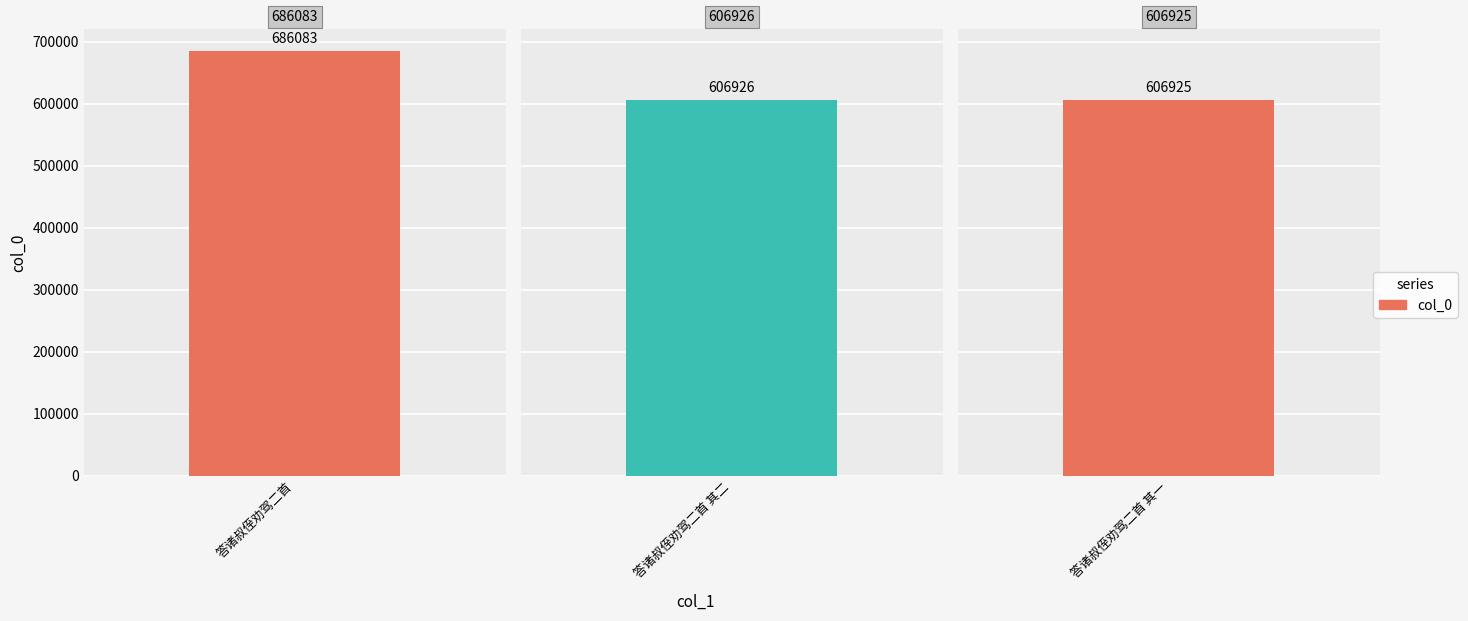

Reading left to right, list all the values displayed in this chart.

答诸叔侄劝驾二首=686083	答诸叔侄劝驾二首 其二=606926	答诸叔侄劝驾二首 其一=606925